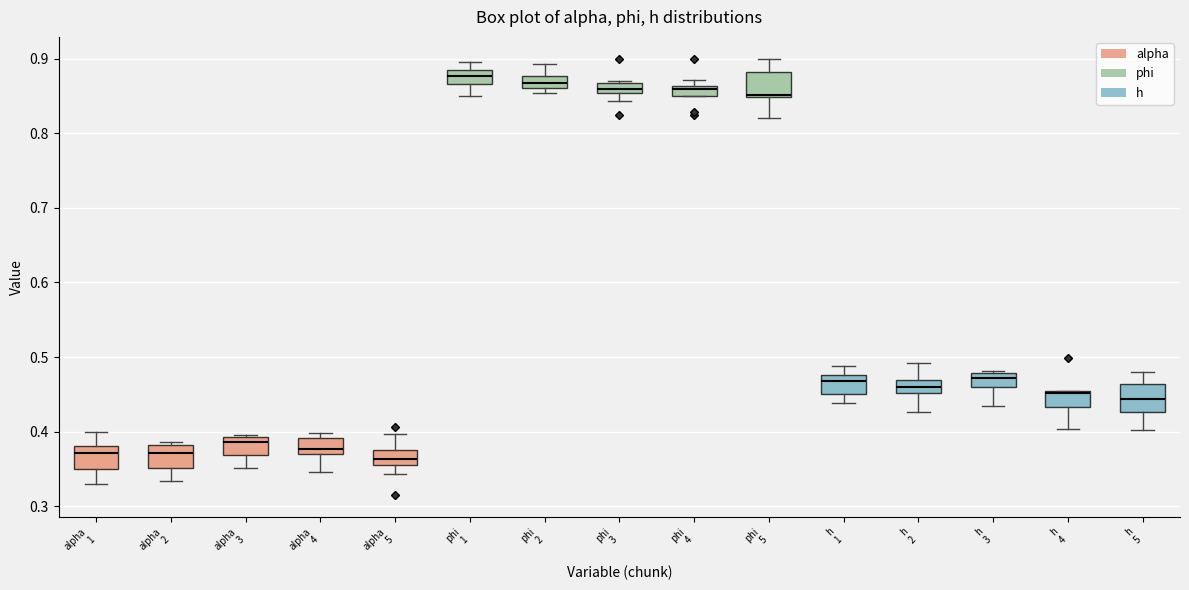

Where is the lower edge of the box for h 2 on the y-axis? The values are not printed on the chart, so give them approximately, as read against the axis.

0.45